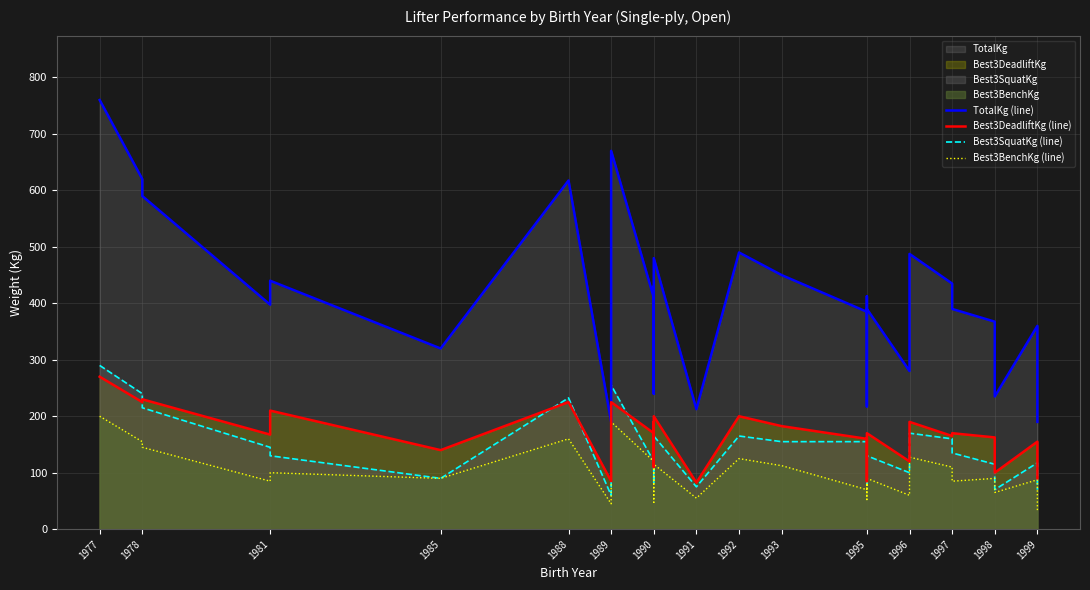

What is the difference between the second highest and minimum values in the Best3BenchKg (line) series?

160.0